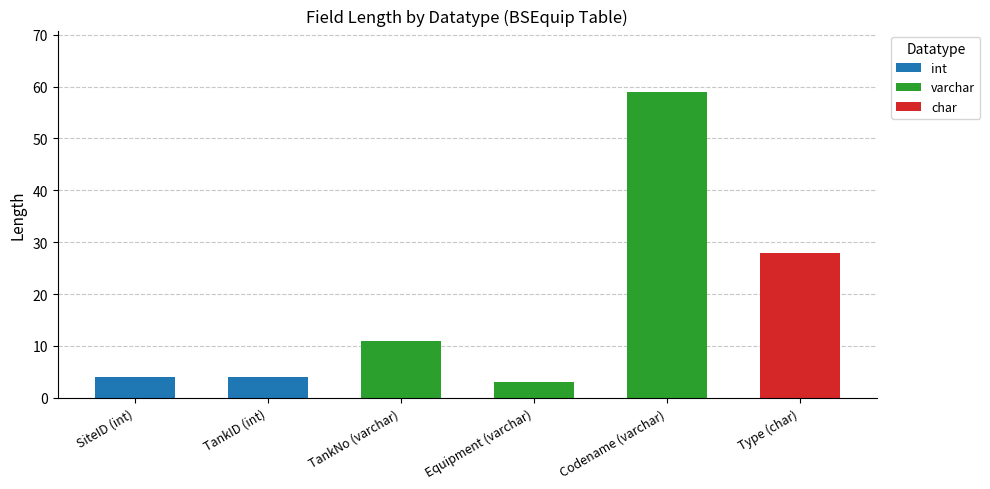

What is the sum of all int values?

8